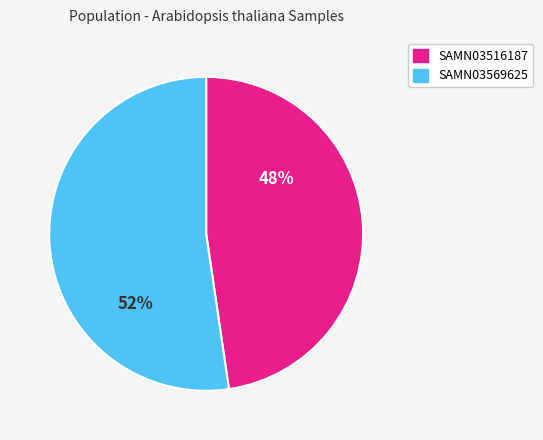

Between SAMN03569625 and SAMN03516187, which is larger?

SAMN03569625